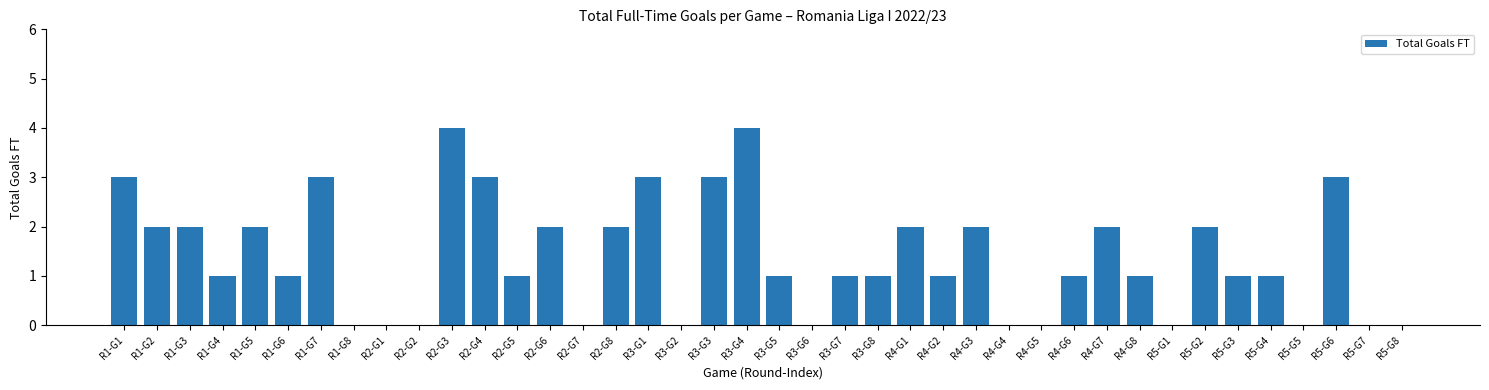

Reading right to left, list all the values displayed in this chart.

R5-G8=0	R5-G7=0	R5-G6=3	R5-G5=0	R5-G4=1	R5-G3=1	R5-G2=2	R5-G1=0	R4-G8=1	R4-G7=2	R4-G6=1	R4-G5=0	R4-G4=0	R4-G3=2	R4-G2=1	R4-G1=2	R3-G8=1	R3-G7=1	R3-G6=0	R3-G5=1	R3-G4=4	R3-G3=3	R3-G2=0	R3-G1=3	R2-G8=2	R2-G7=0	R2-G6=2	R2-G5=1	R2-G4=3	R2-G3=4	R2-G2=0	R2-G1=0	R1-G8=0	R1-G7=3	R1-G6=1	R1-G5=2	R1-G4=1	R1-G3=2	R1-G2=2	R1-G1=3